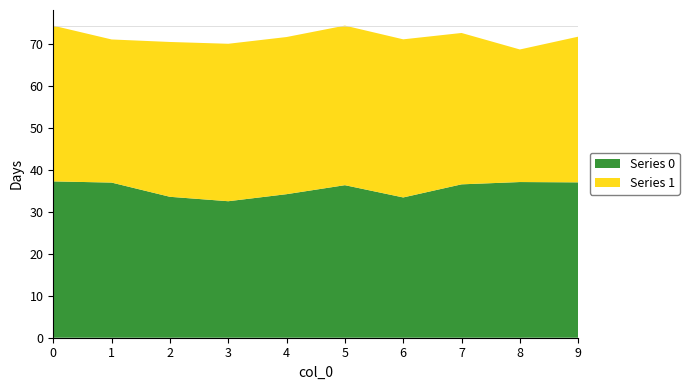

Reading left to right, extract all data points from this chart.

Series 0: 0=37.3	1=37.0	2=33.6	3=32.5	4=34.2	5=36.4	6=33.4	7=36.6	8=37.1	9=37.0
Series 1: 0=37.1	1=34.1	2=36.9	3=37.5	4=37.5	5=38.0	6=37.7	7=36.1	8=31.6	9=34.7